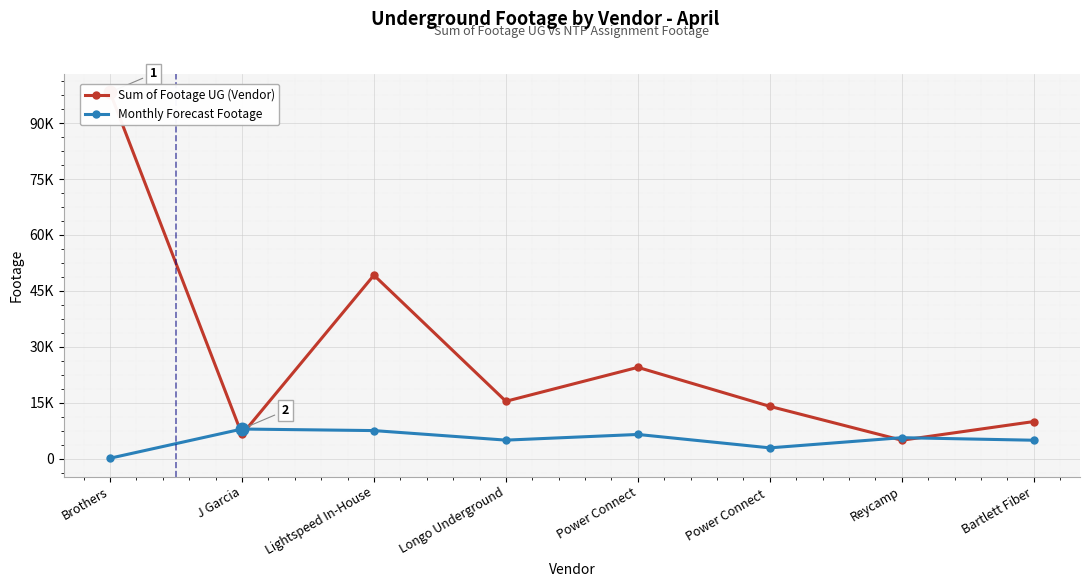

Reading left to right, transcribe all the data shown in this chart.

Sum of Footage UG (Vendor): 98274	6526	49220	15415	24514	14054	4975	9984
Monthly Forecast Footage: 153	7980	7562	5005	6526	2931	5661	4975